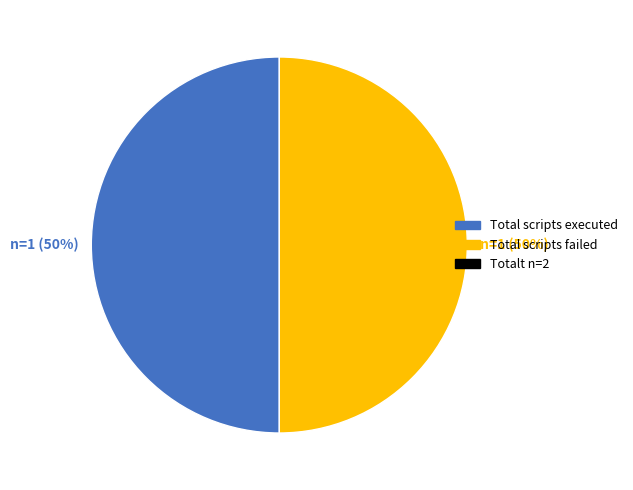

To the nearest percent, what is the average slice percentage?

50%